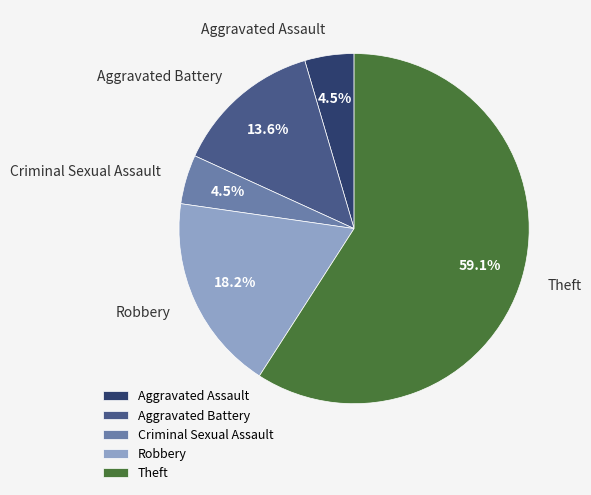

Which category accounts for the majority?

Theft